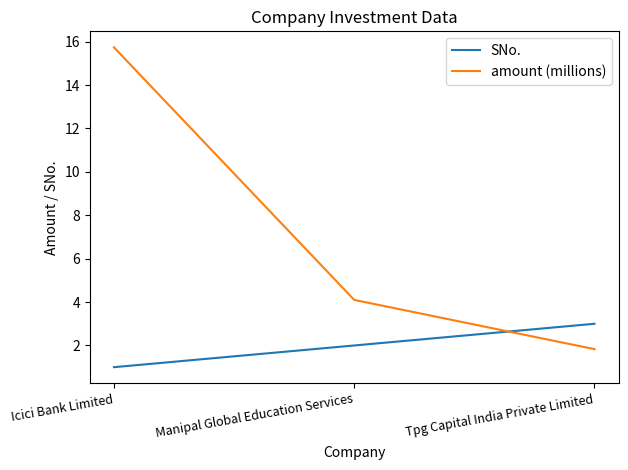

How many series are shown in this chart?

2